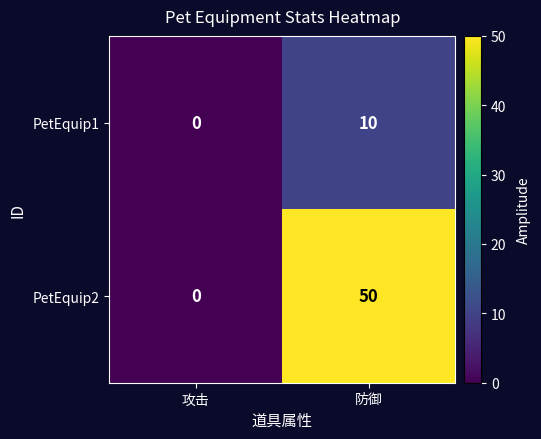

Rank the series at 防御 from lowest to highest value.

PetEquip1, PetEquip2